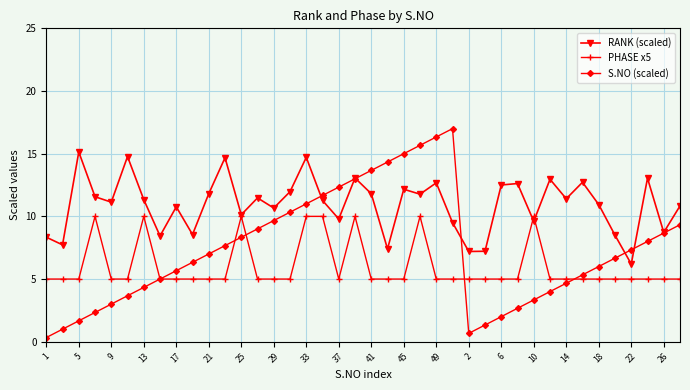

Which series has the largest total across all categories?

RANK (scaled)